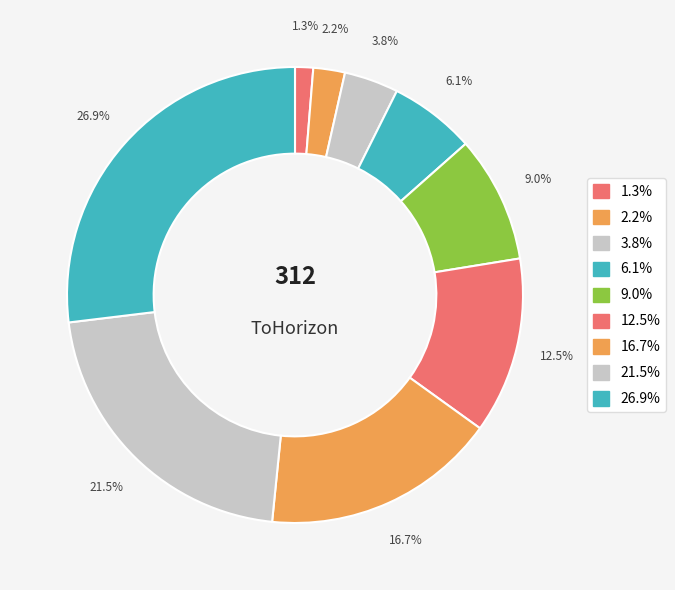

Rank the categories by value from highest to lowest.

9, 8, 7, 6, 5, 4, 3, 2, 1